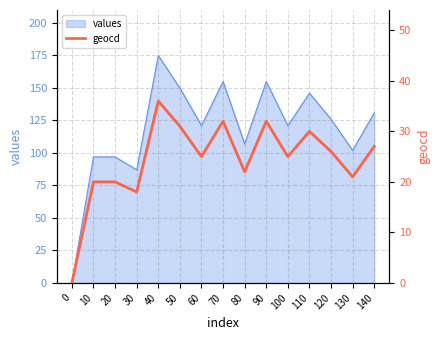

Reading right to left, what are all the values shown in this chart?

27	21	26	30	25	32	22	32	25	31	36	18	20	20	0